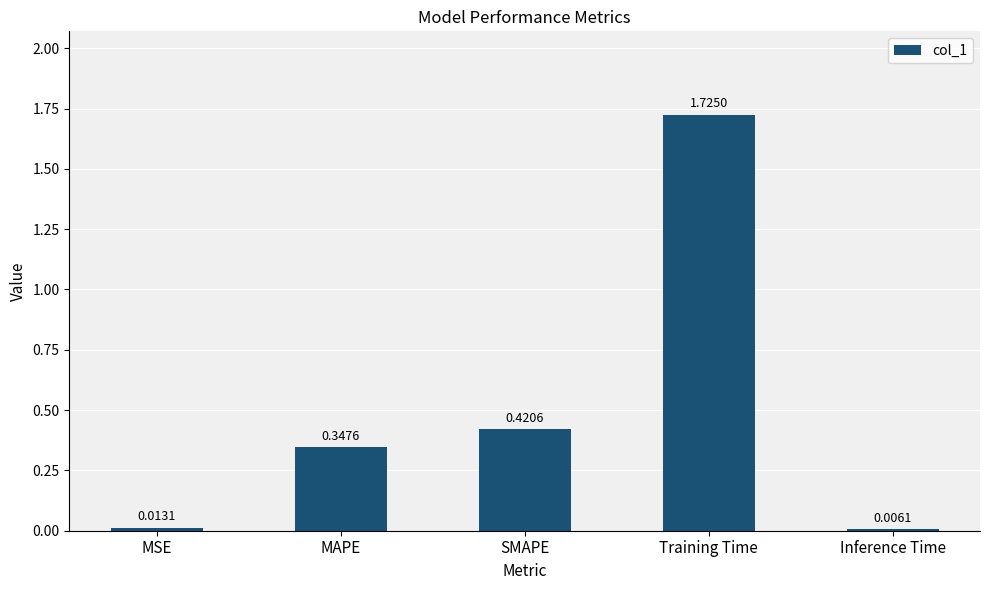

Between MAPE and MSE, which is larger?

MAPE